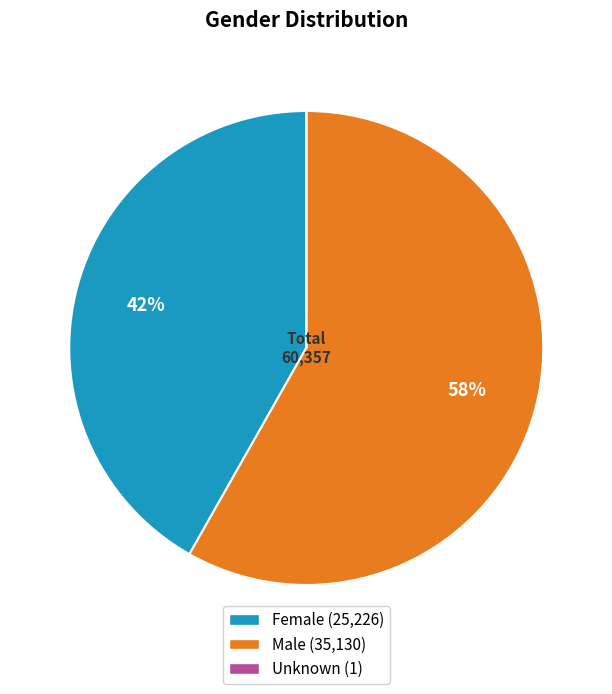

To the nearest percent, what portion does Male represent?

58%